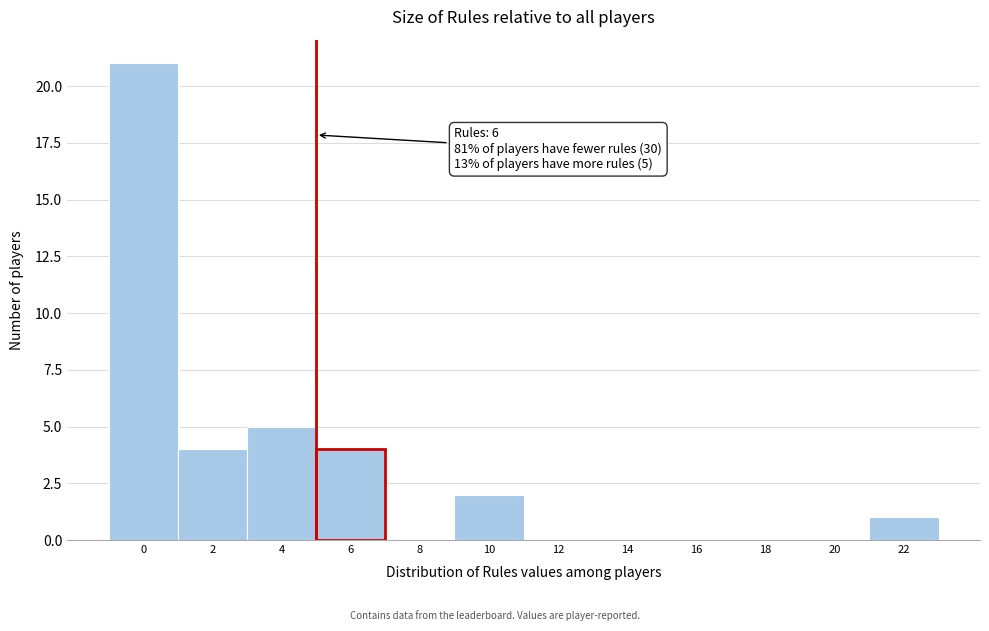

Reading left to right, transcribe all the data shown in this chart.

0=21	2=4	4=5	6=4	8=0	10=2	12=0	14=0	16=0	18=0	20=0	22=1